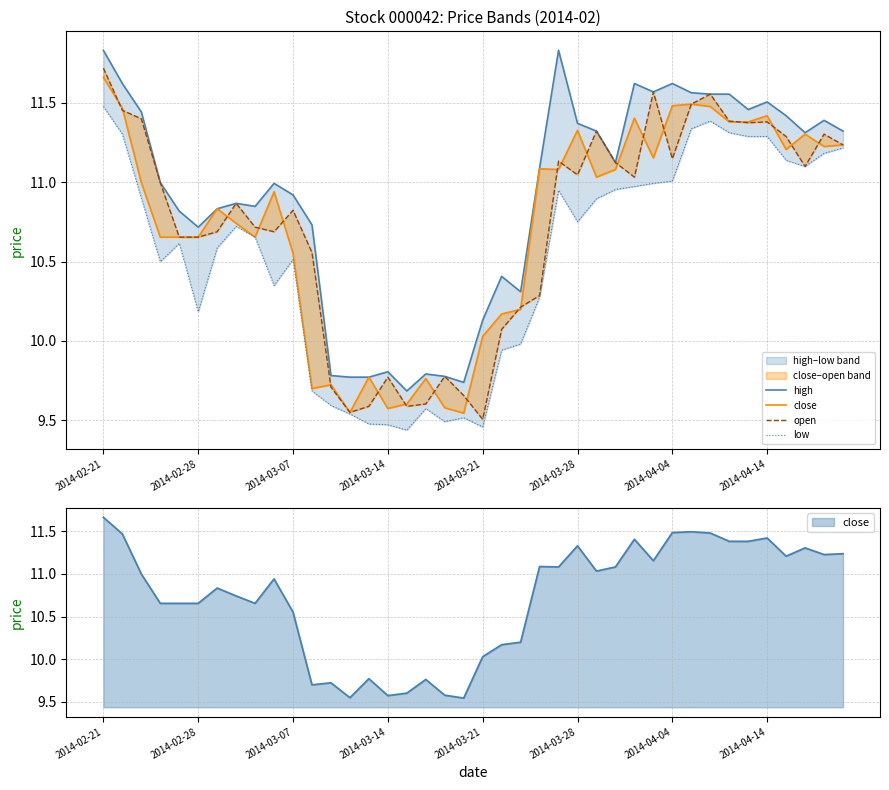

Is the value of open at 2014-03-21 greater than the value of low at 2014-04-14?

No